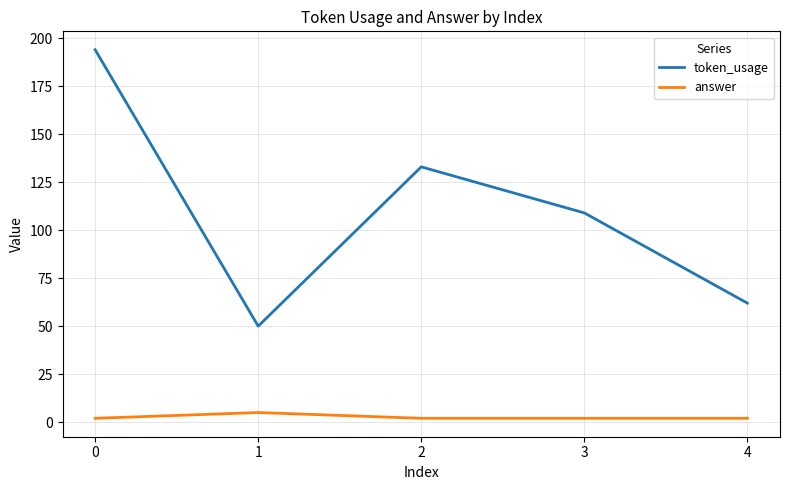

True or false: answer and token_usage cross at least once.

False